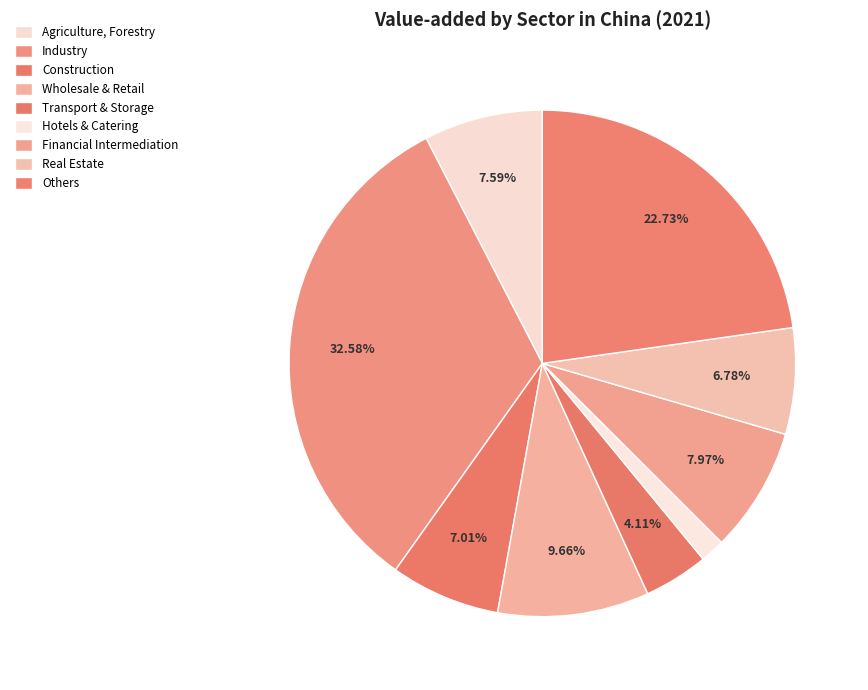

To the nearest percent, what portion does Hotels & Catering represent?

2%